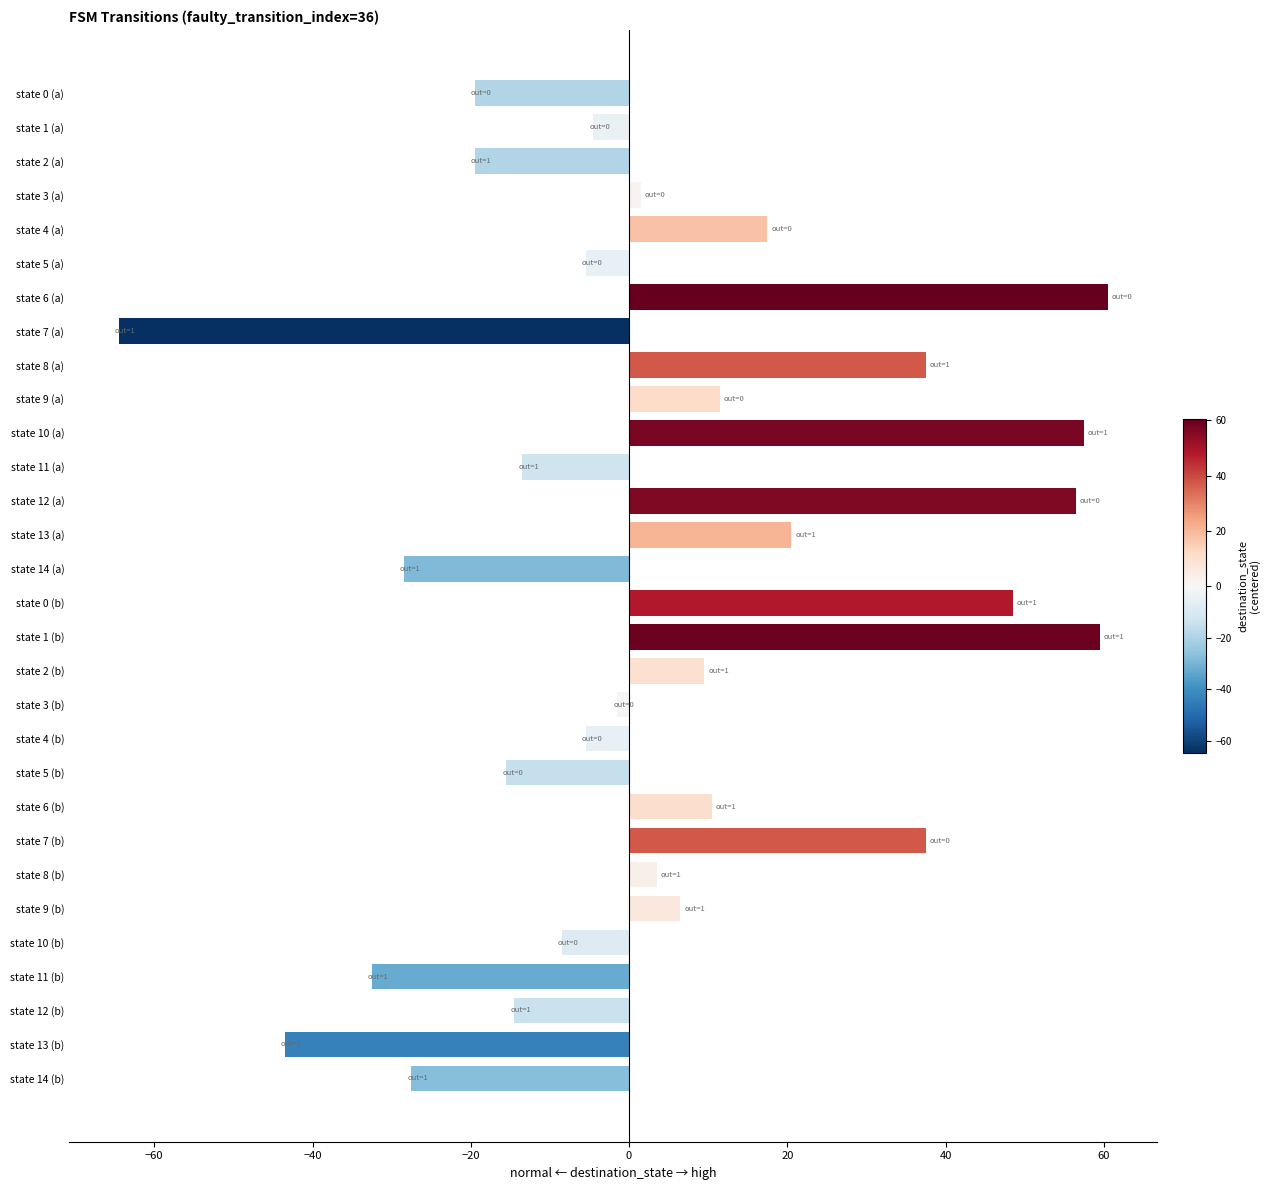

Reading top to bottom, transcribe all the data shown in this chart.

state 0 (a)=-19.5	state 1 (a)=-4.5	state 2 (a)=-19.5	state 3 (a)=1.5	state 4 (a)=17.5	state 5 (a)=-5.5	state 6 (a)=60.5	state 7 (a)=-64.5	state 8 (a)=37.5	state 9 (a)=11.5	state 10 (a)=57.5	state 11 (a)=-13.5	state 12 (a)=56.5	state 13 (a)=20.5	state 14 (a)=-28.5	state 0 (b)=48.5	state 1 (b)=59.5	state 2 (b)=9.5	state 3 (b)=-1.5	state 4 (b)=-5.5	state 5 (b)=-15.5	state 6 (b)=10.5	state 7 (b)=37.5	state 8 (b)=3.5	state 9 (b)=6.5	state 10 (b)=-8.5	state 11 (b)=-32.5	state 12 (b)=-14.5	state 13 (b)=-43.5	state 14 (b)=-27.5